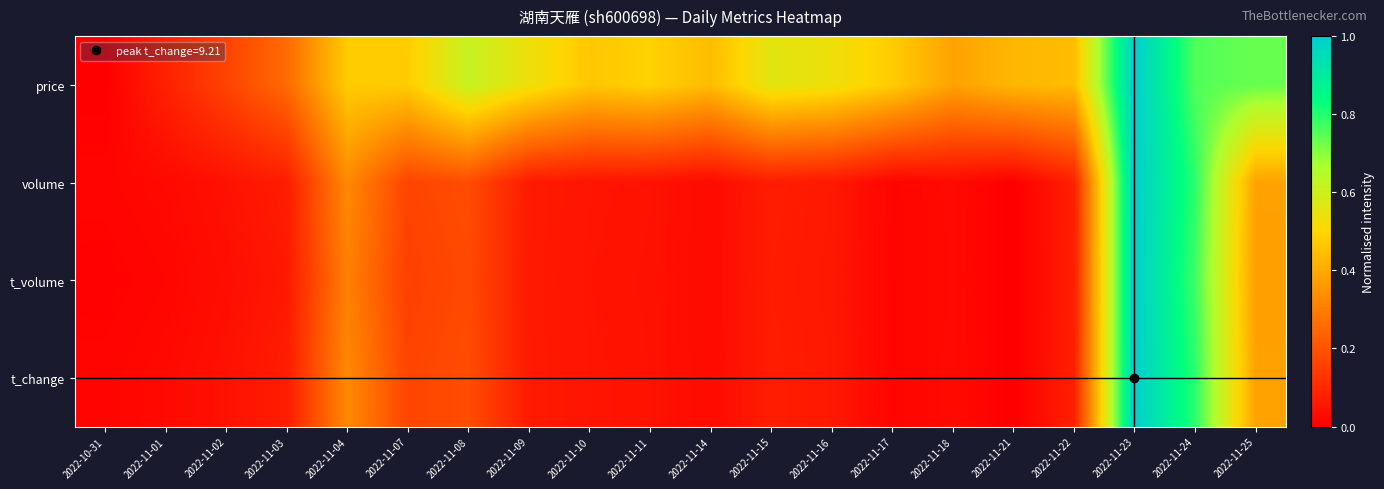

Between 2022-11-02 and 2022-11-08, which is larger?

2022-11-08